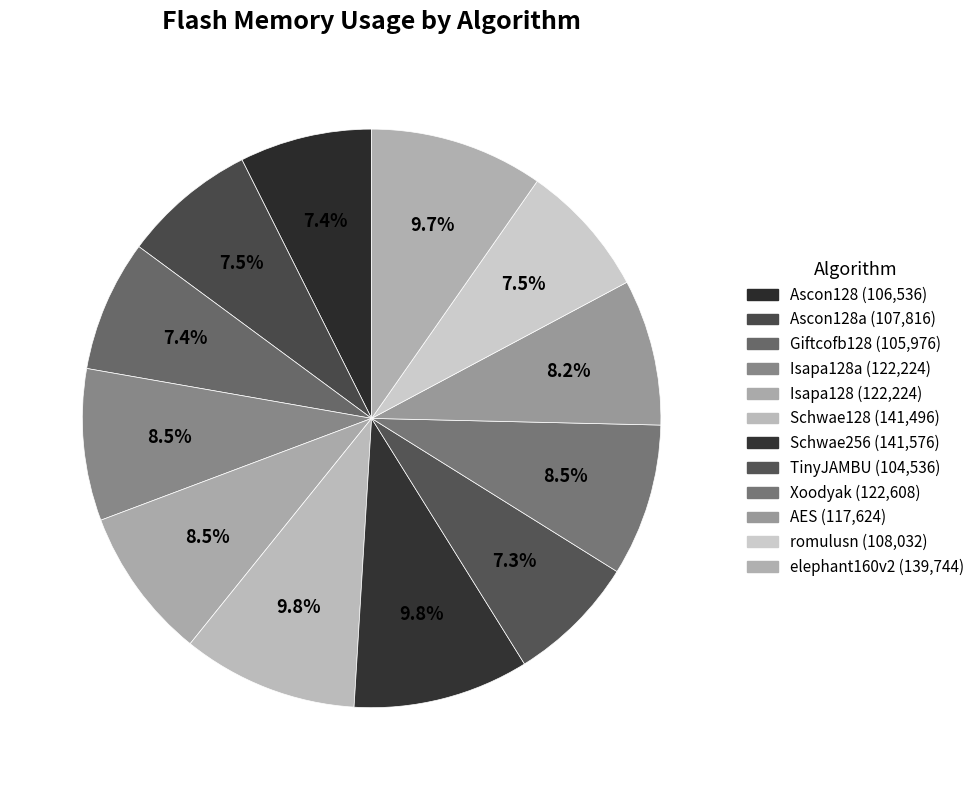

How many segments does this pie chart have?

12